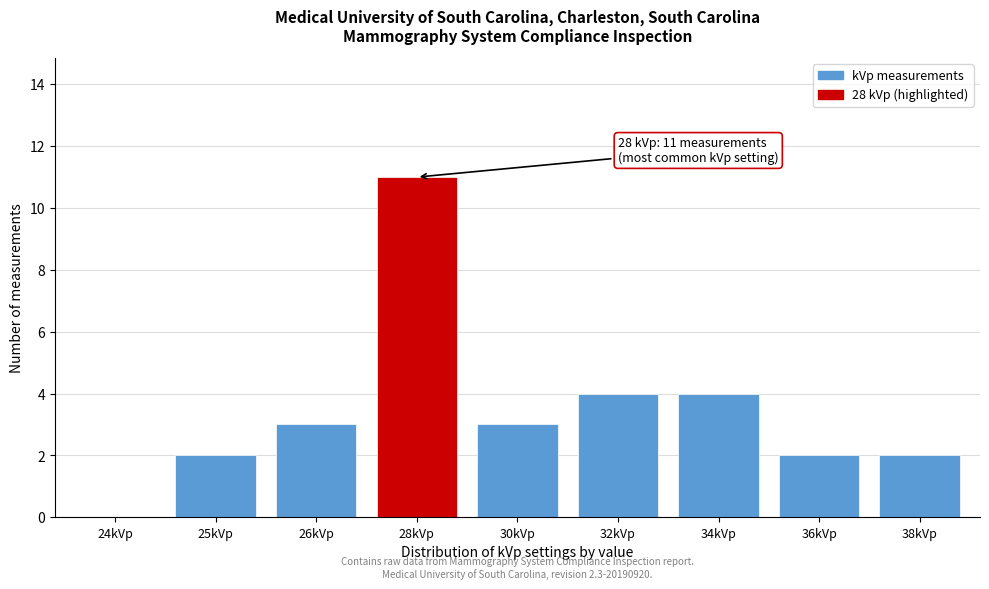

Reading left to right, transcribe all the data shown in this chart.

24kVp=0	25kVp=2	26kVp=3	28kVp=11	30kVp=3	32kVp=4	34kVp=4	36kVp=2	38kVp=2